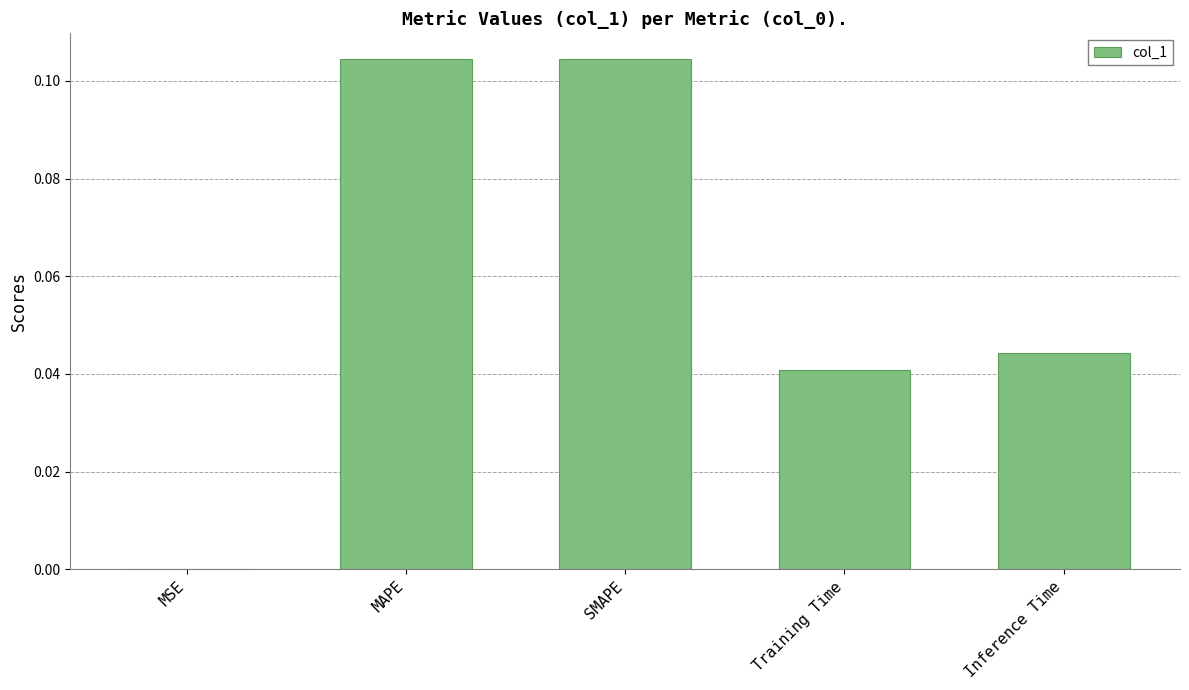

What is the sum of all values?

0.3